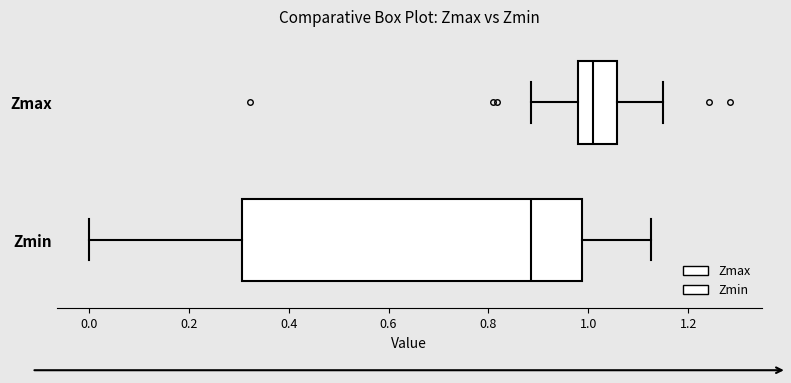

Reading bottom to top, read every box against the x-axis: the position of its median line, the range the box covers, and the ends of its whiskers. The values are not printed on the chart, so give them approximately, as read against the axis.

Zmin: median 0.88, box 0.30 to 0.98, whiskers 0.00 to 1.12
Zmax: median 1.00, box 0.98 to 1.06, whiskers 0.88 to 1.14